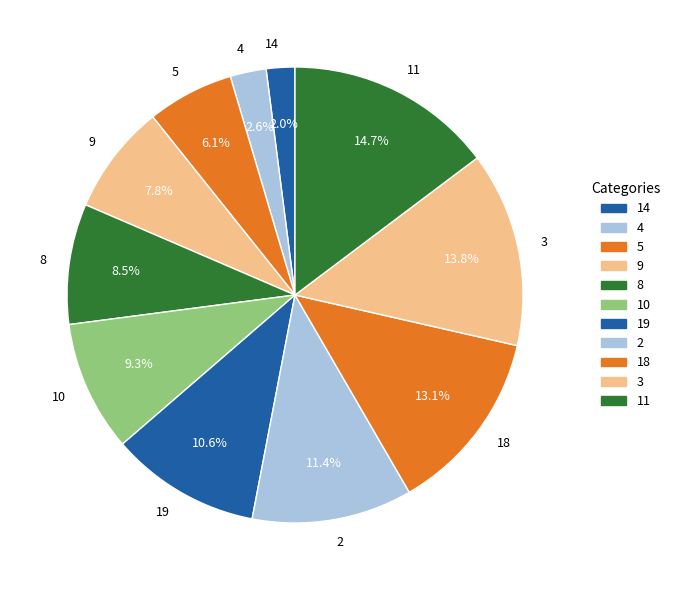

Which slice is the smallest?

14